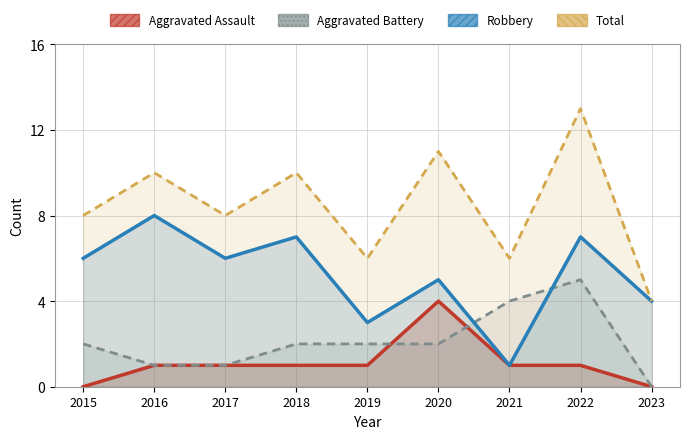

Does the chart have visible grid lines?

Yes